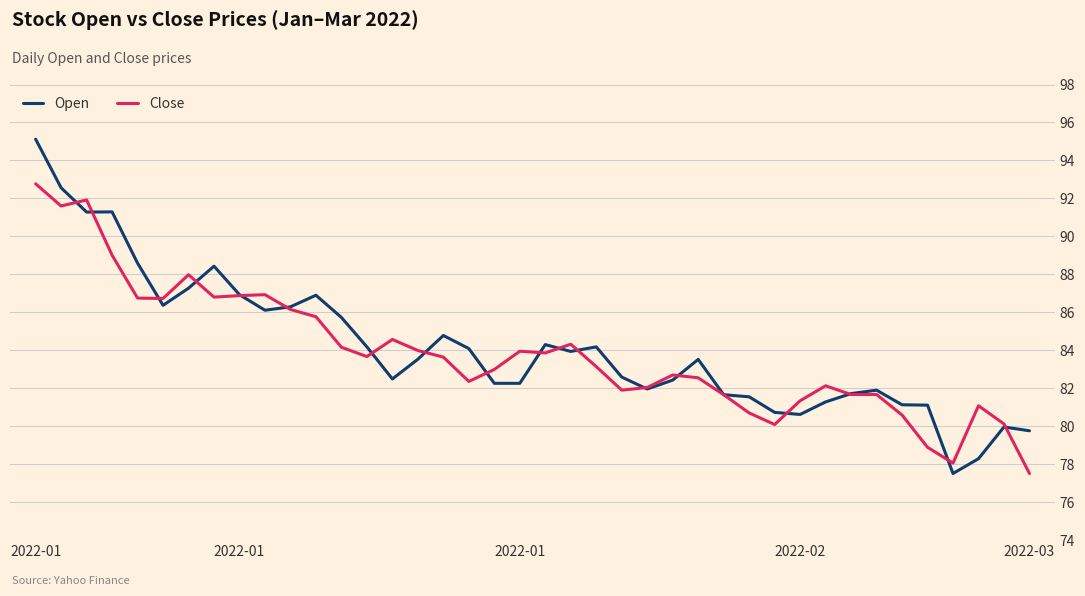

At how many categories does at least one series exceed 90?

4